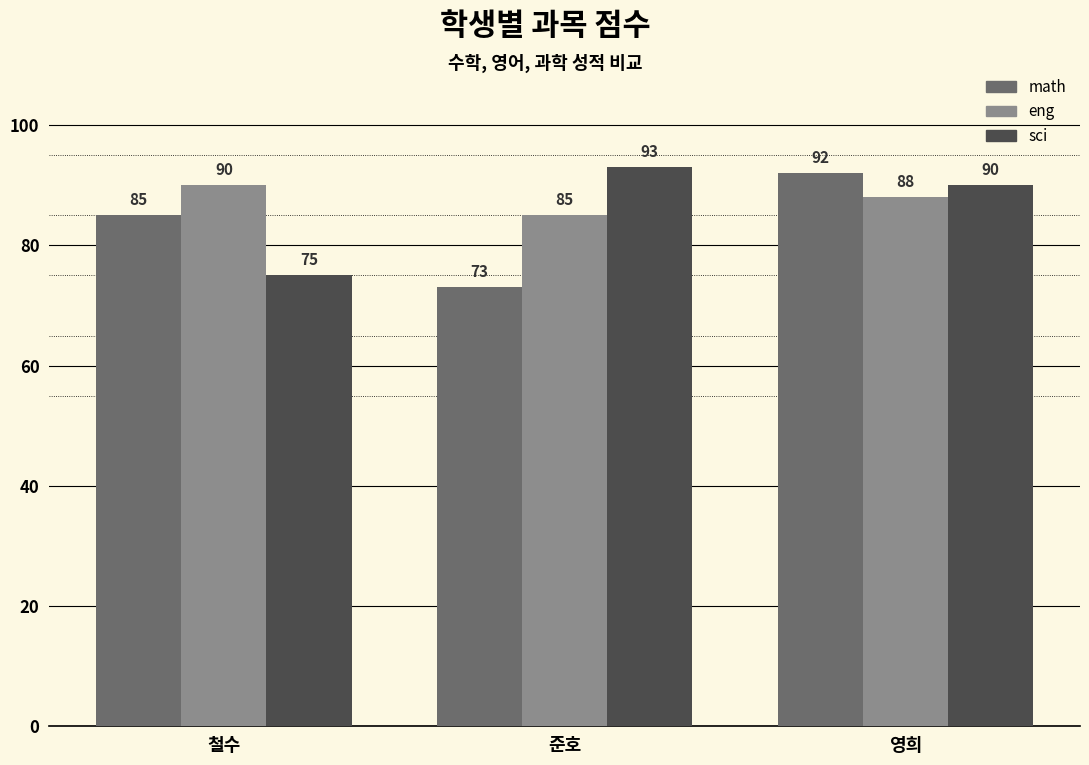

What is the sum of all eng values?

263